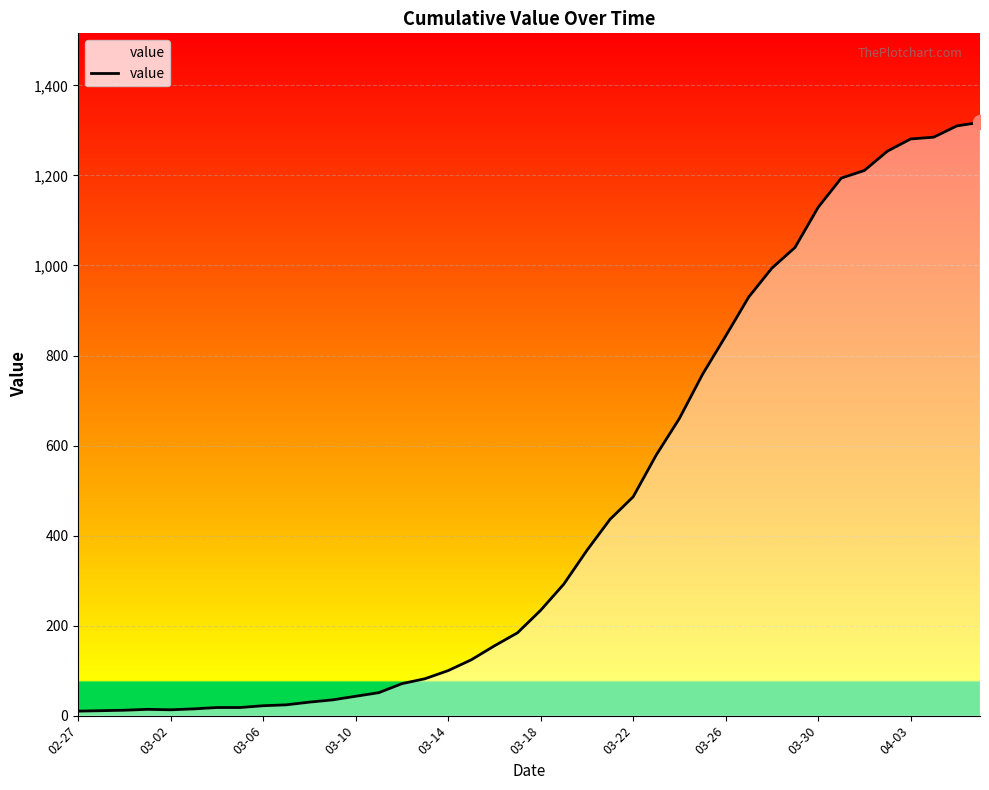

How many lines are shown in the chart?

1